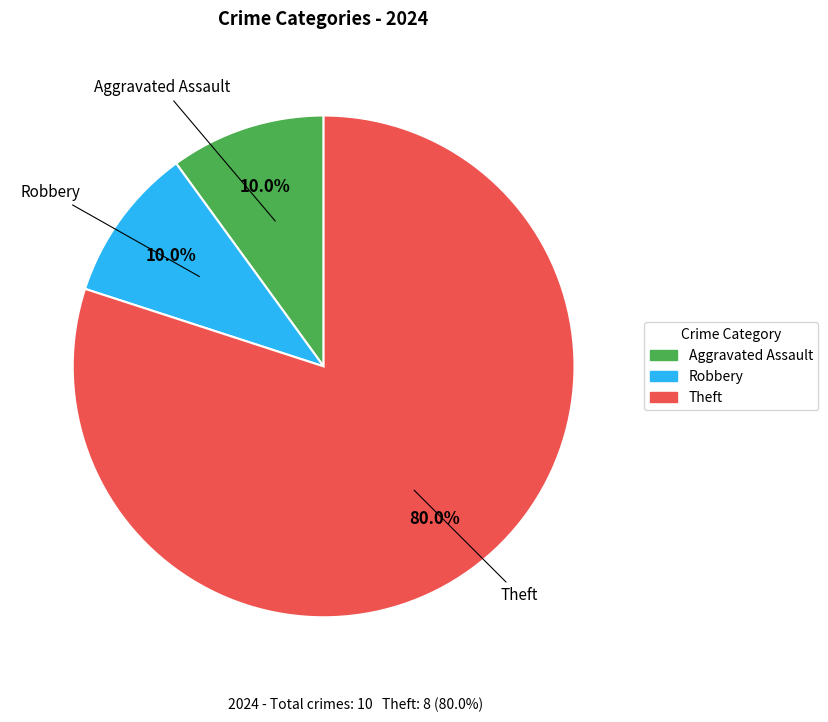

Is there a majority slice in this chart?

Yes